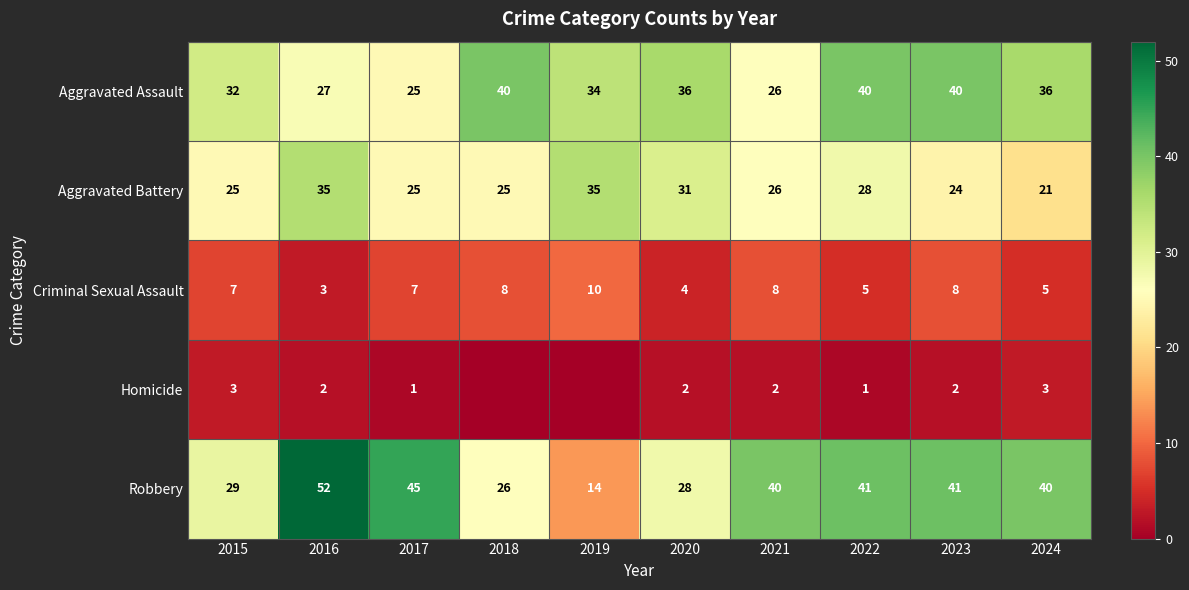

Rank the series at 2020 from highest to lowest value.

Aggravated Assault, Aggravated Battery, Robbery, Criminal Sexual Assault, Homicide